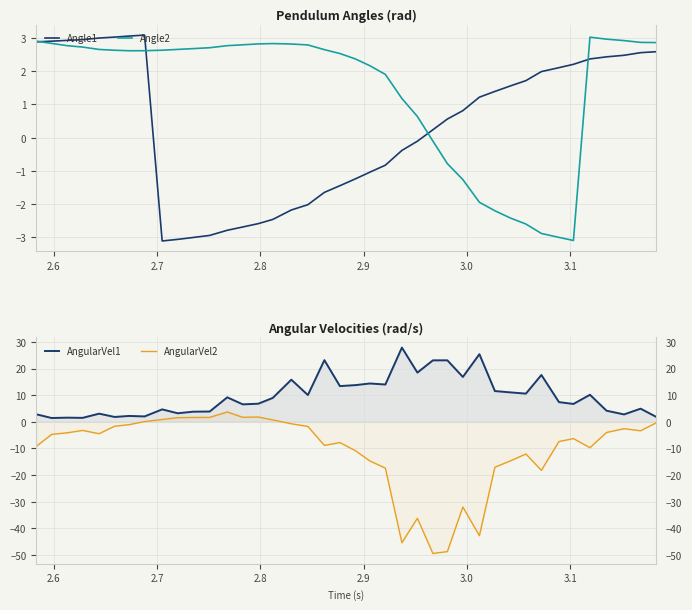

Which series has the widest spread of values?

AngularVel2